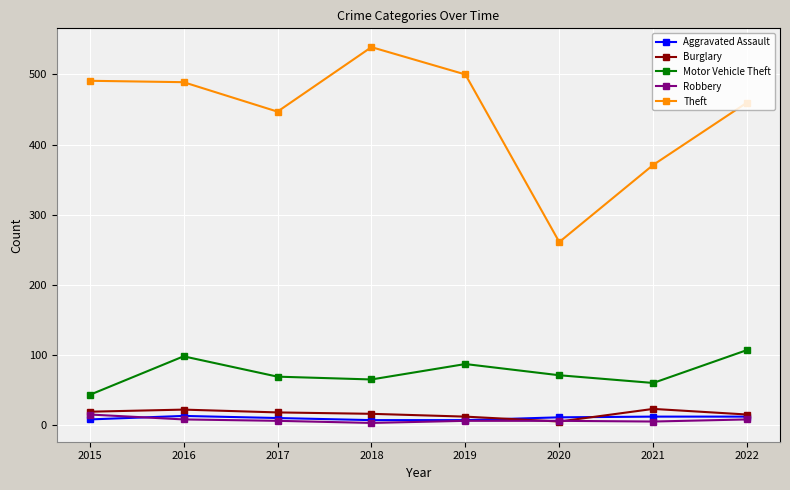

What is the total value across all series at 2017?

550